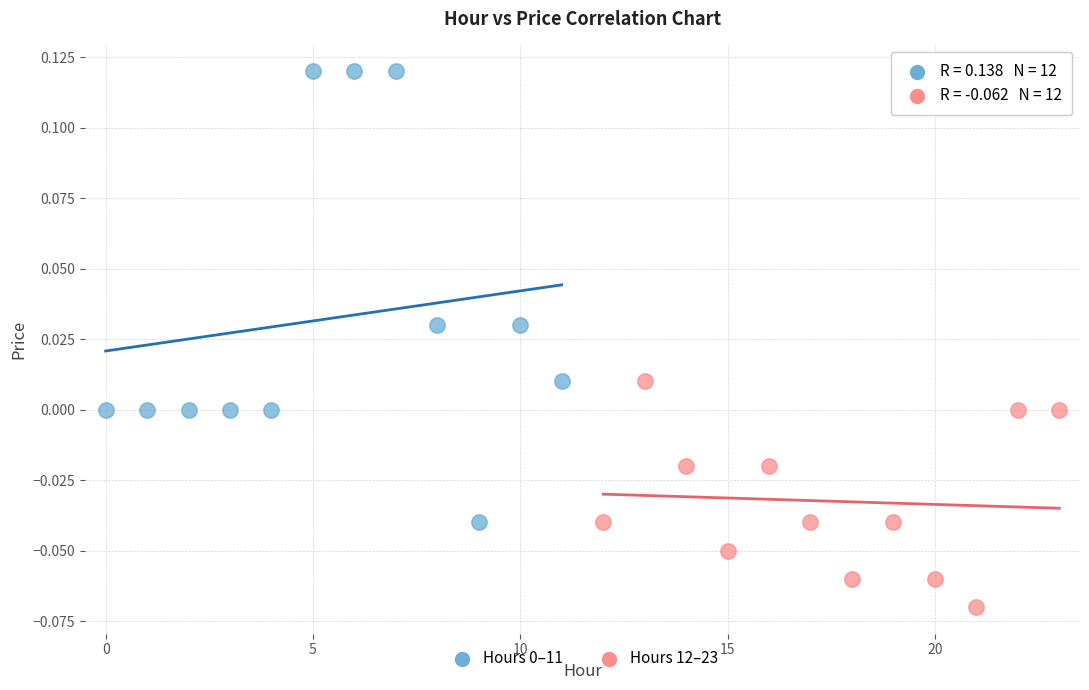

Which series reaches the minimum Y coordinate?

Hours 12–23